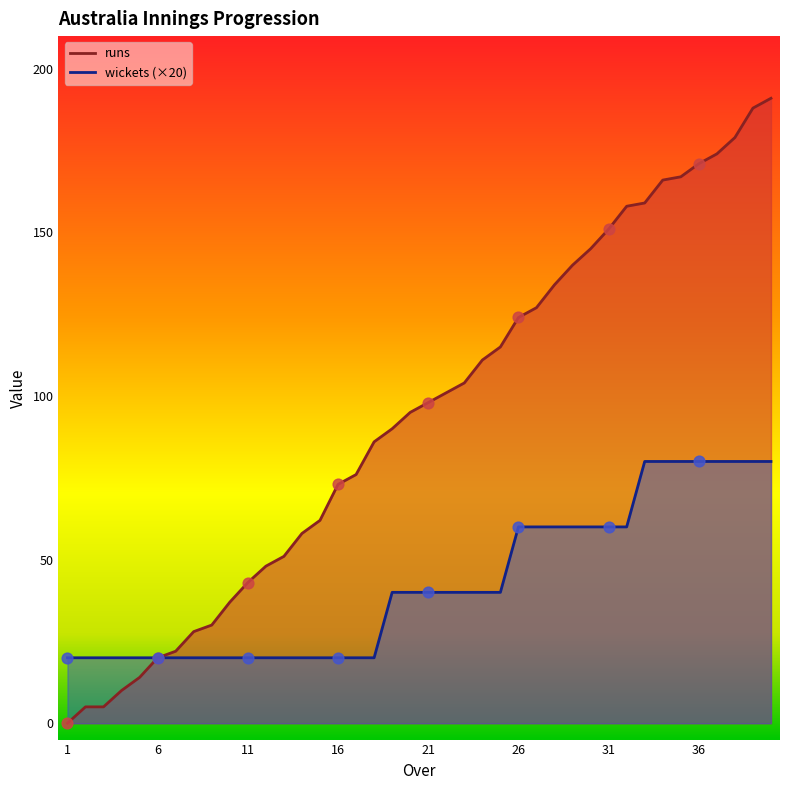

At how many categories does at least one series exceed 38?

30